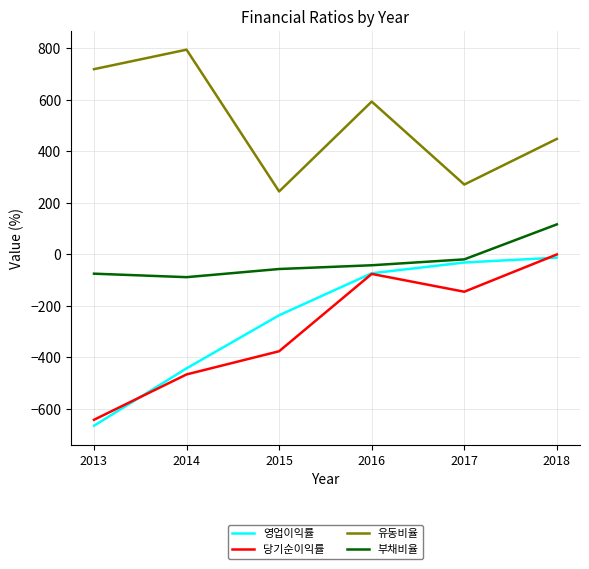

The 영업이익률 series shows -73.1 at 2016. True or false?

True